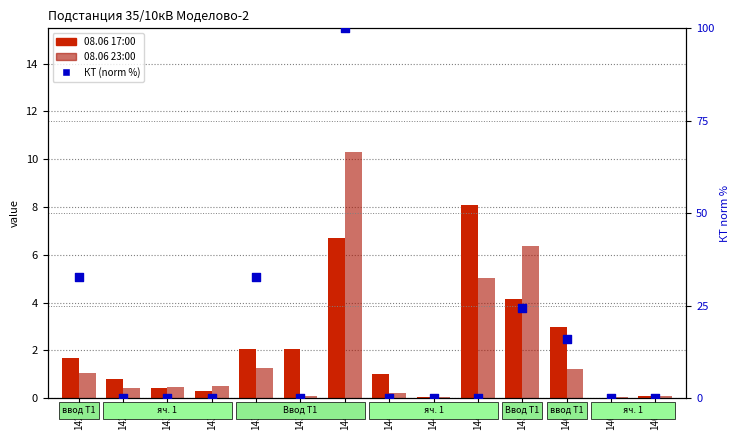

Is the value of 08.06 17:00 at 1467 greater than the value of 08.06 23:00 at 1434?

No